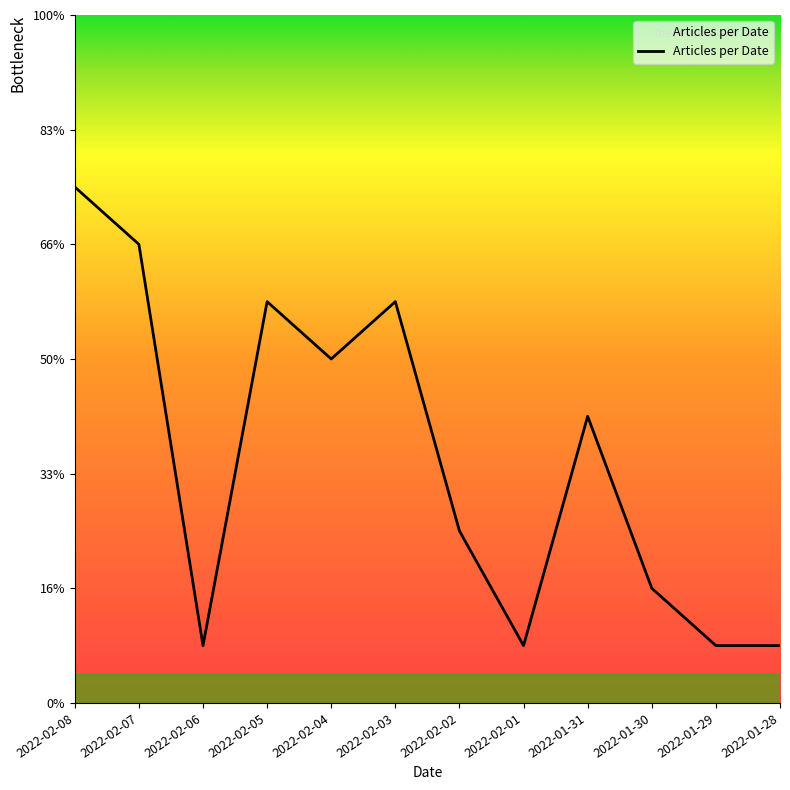

What is the label of the 11th point from the left?

2022-01-29